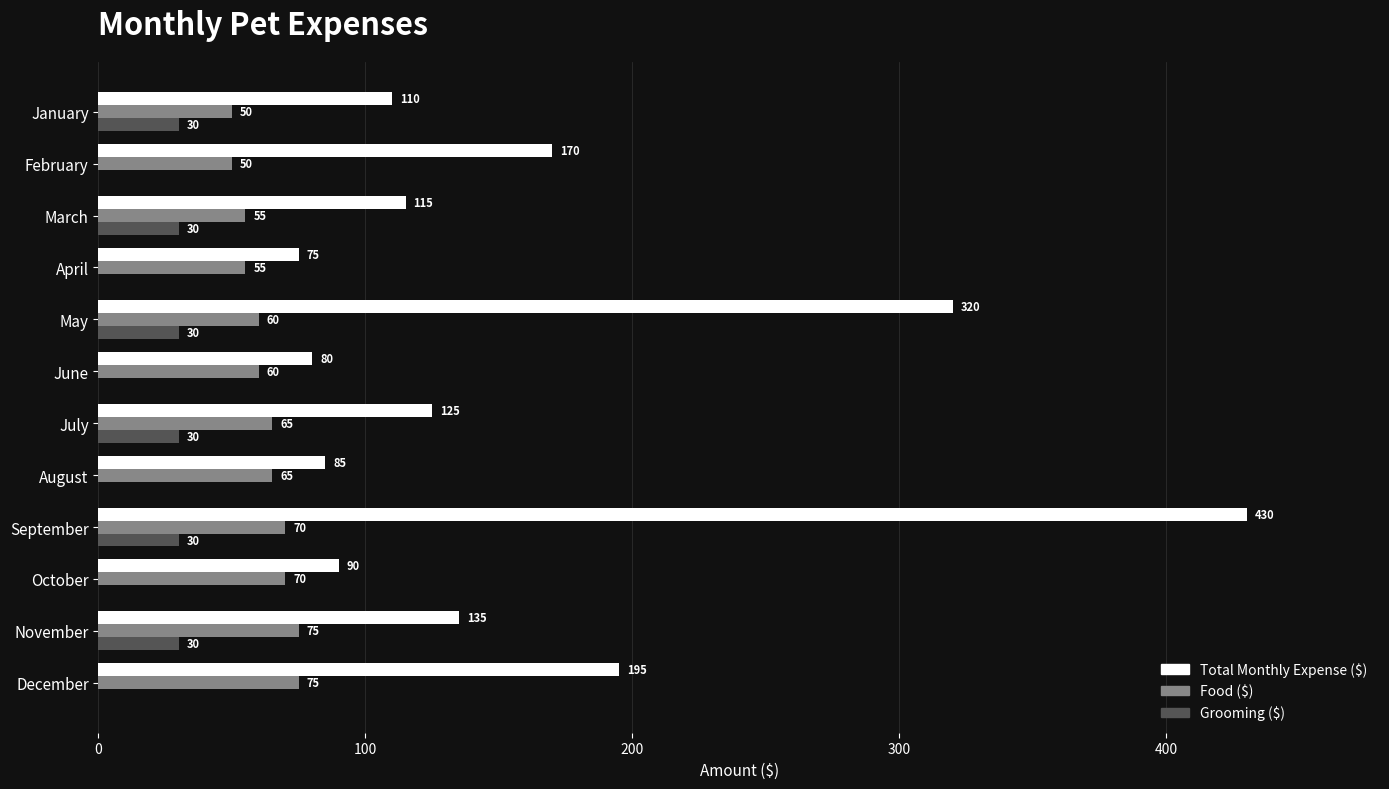

Between April and July, which series saw the biggest shift?

Total Monthly Expense ($)